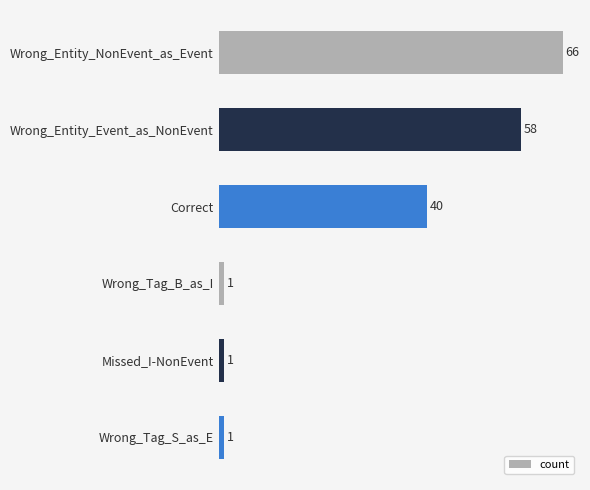

What is the label of the 6th bar from the bottom?

Wrong_Entity_NonEvent_as_Event